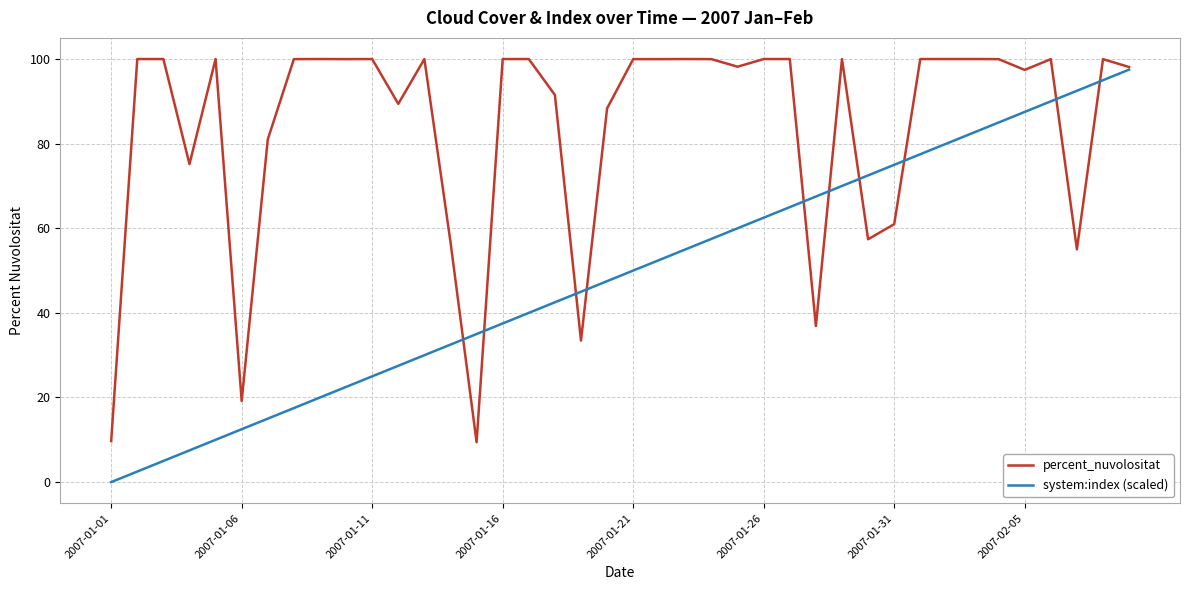

Which series has the largest total across all categories?

percent_nuvolositat